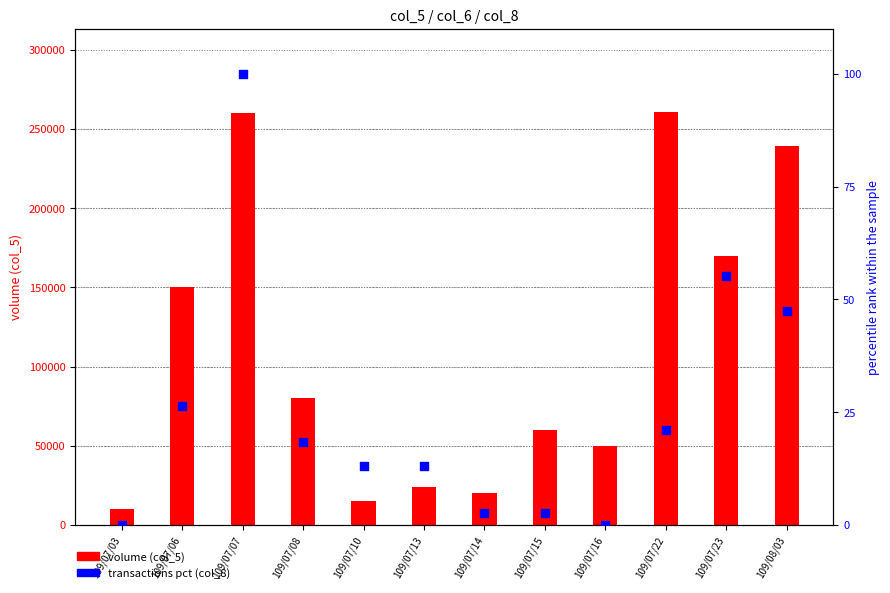

What are all the series names shown in the legend?

volume (col_5), transactions pct (col_8)